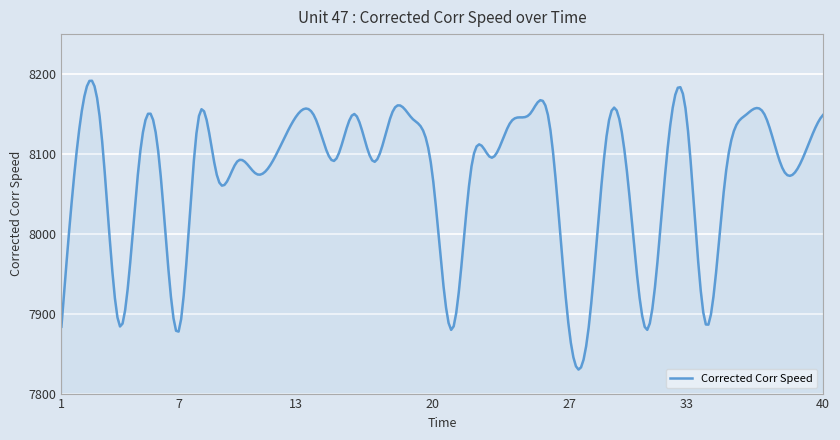

What is the smallest value displayed?

7830.1